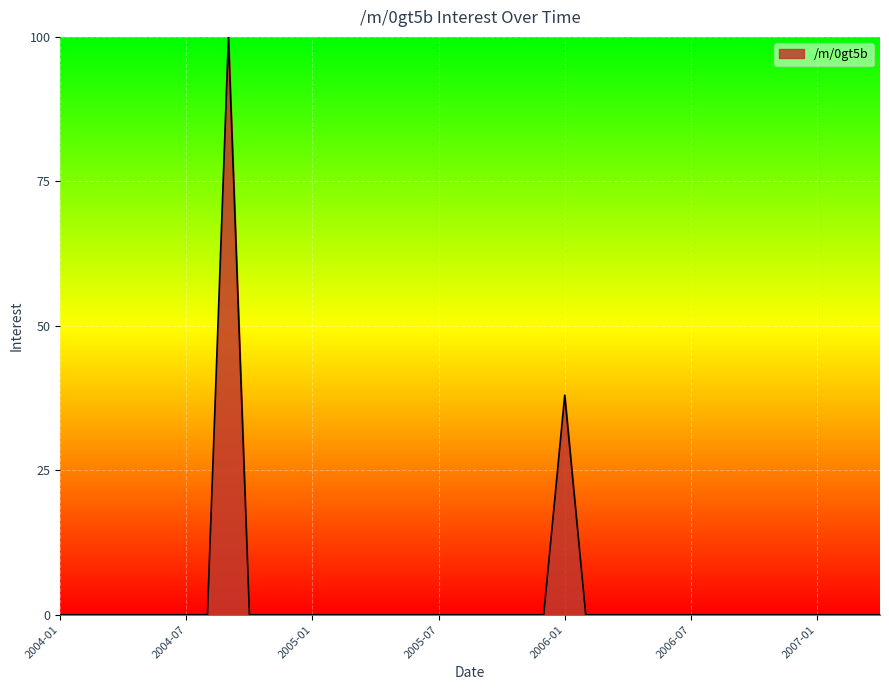

Reading left to right, transcribe all the data shown in this chart.

0	0	0	0	0	0	0	0	100	0	0	0	0	0	0	0	0	0	0	0	0	0	0	0	38	0	0	0	0	0	0	0	0	0	0	0	0	0	0	0